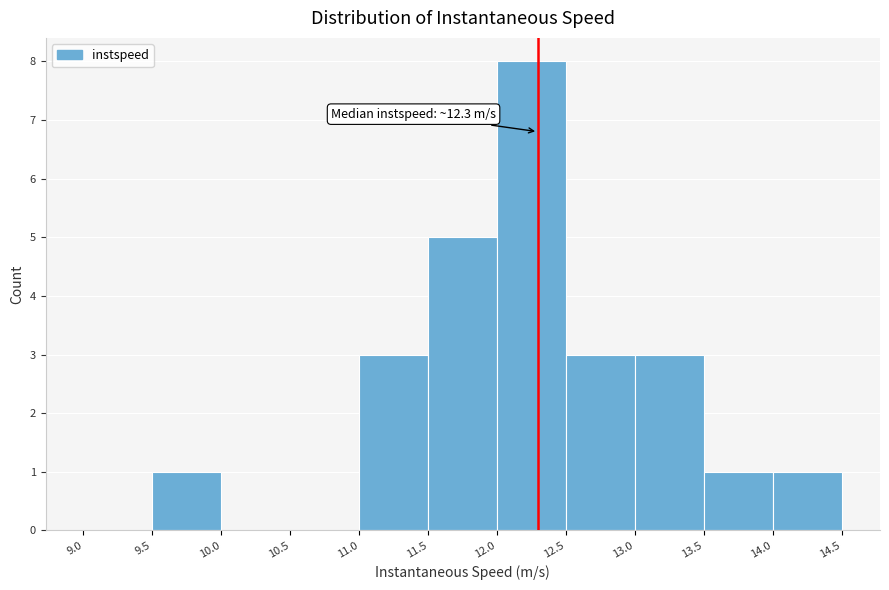

Over which range of the x-axis is the bar tallest?

12.0 to 12.5